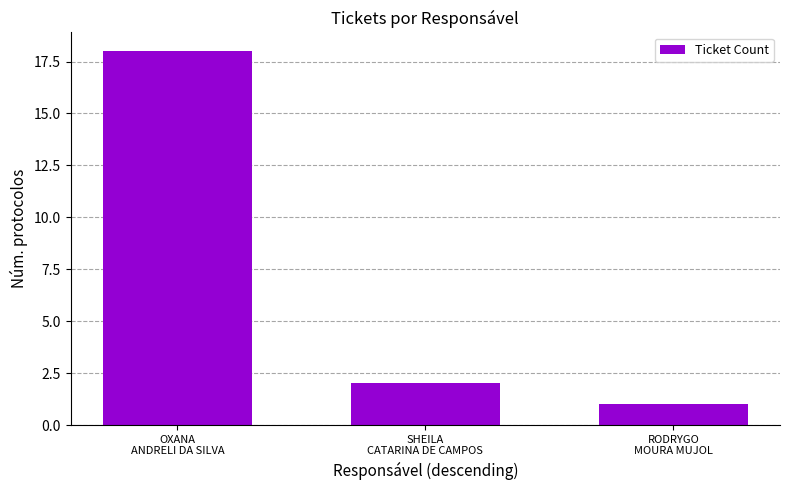

Which has a higher value, SHEILA
CATARINA DE CAMPOS or OXANA
ANDRELI DA SILVA?

OXANA
ANDRELI DA SILVA